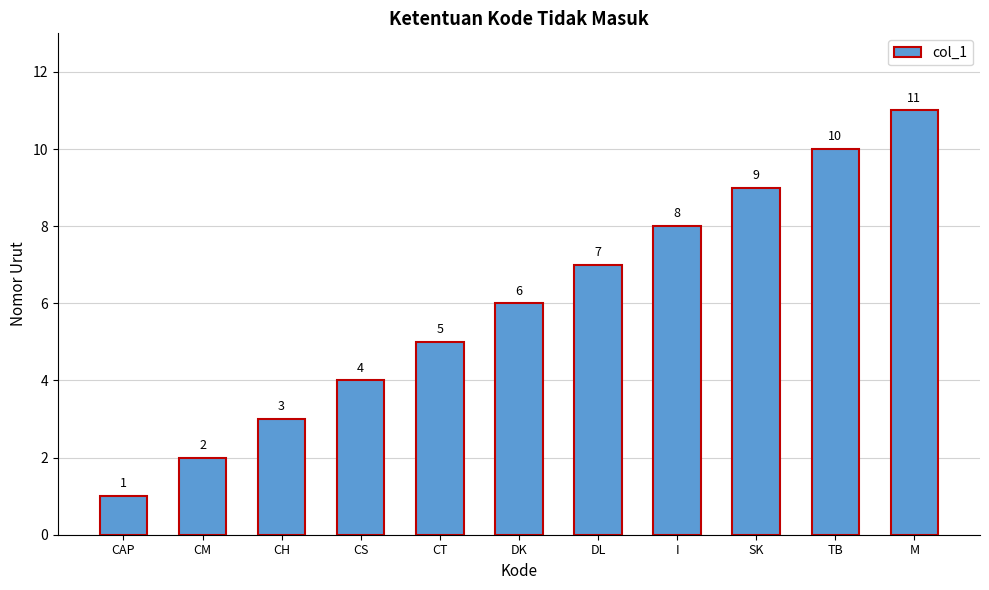

What is the label of the 8th bar from the right?

CS